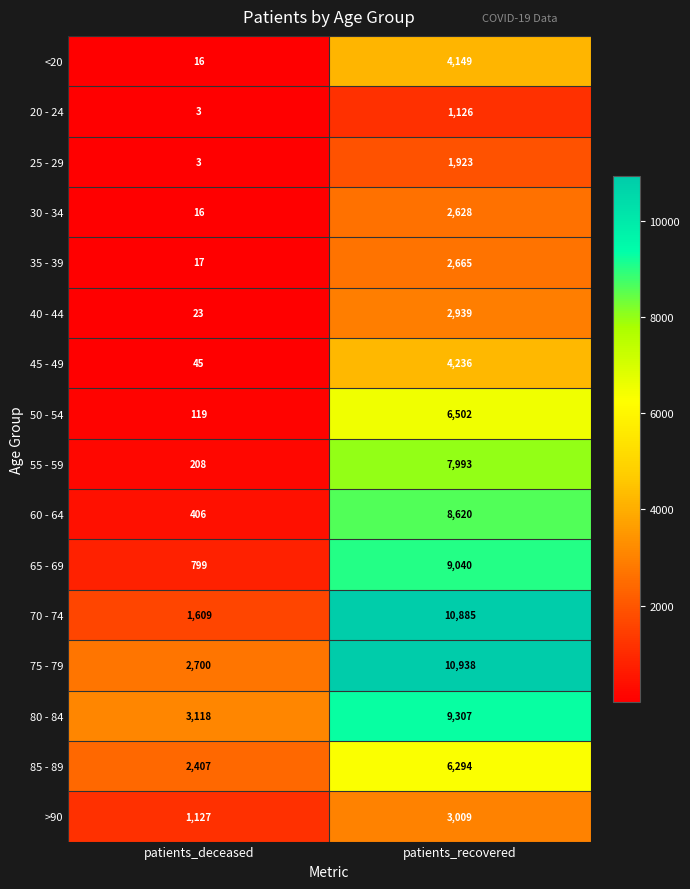

Which category has the lowest value in the 70 - 74 series?

patients_deceased